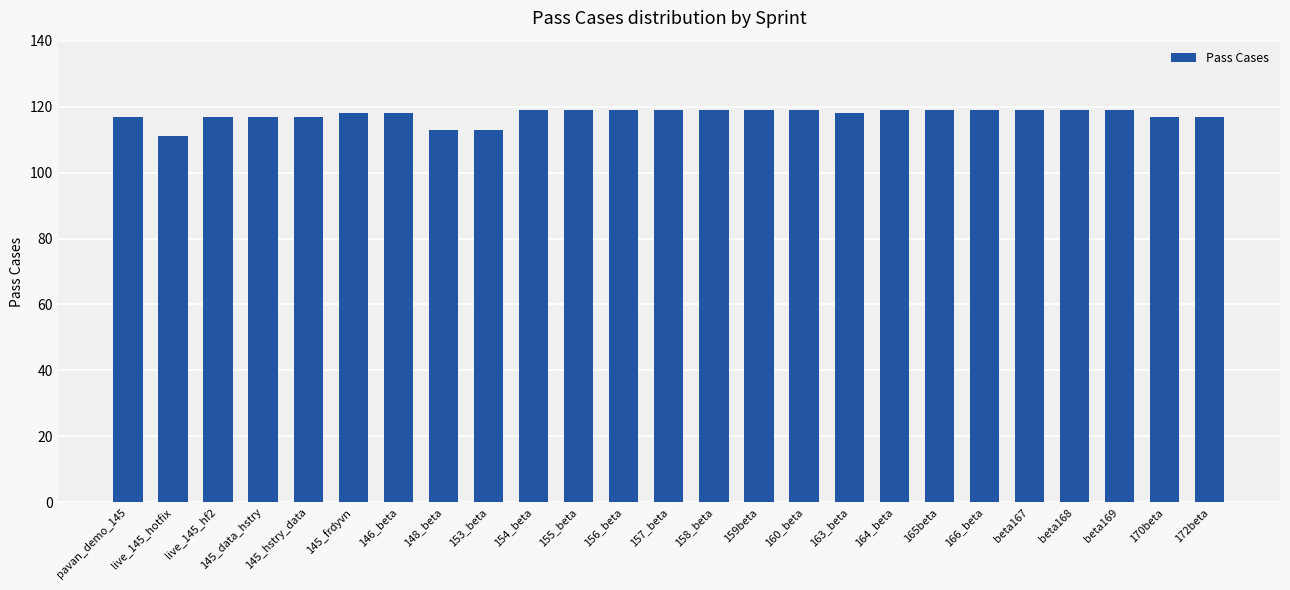

Is it true that the value at 154_beta is 203?

False